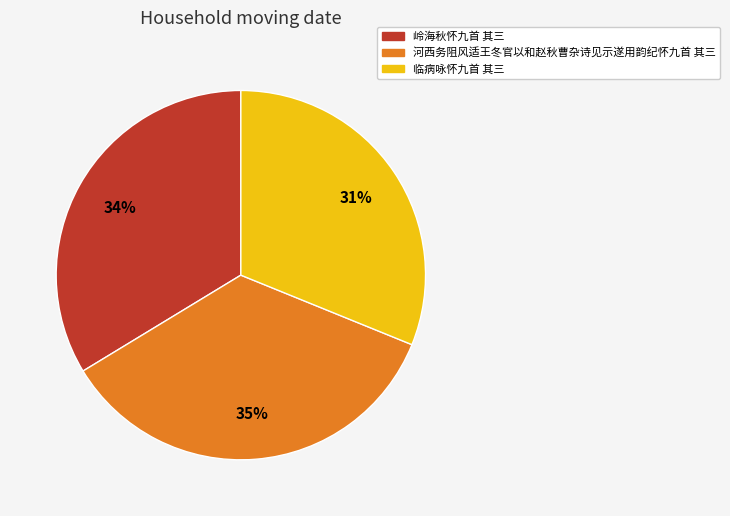

Is it true that 岭海秋怀九首 其三 is 21% of the pie?

False